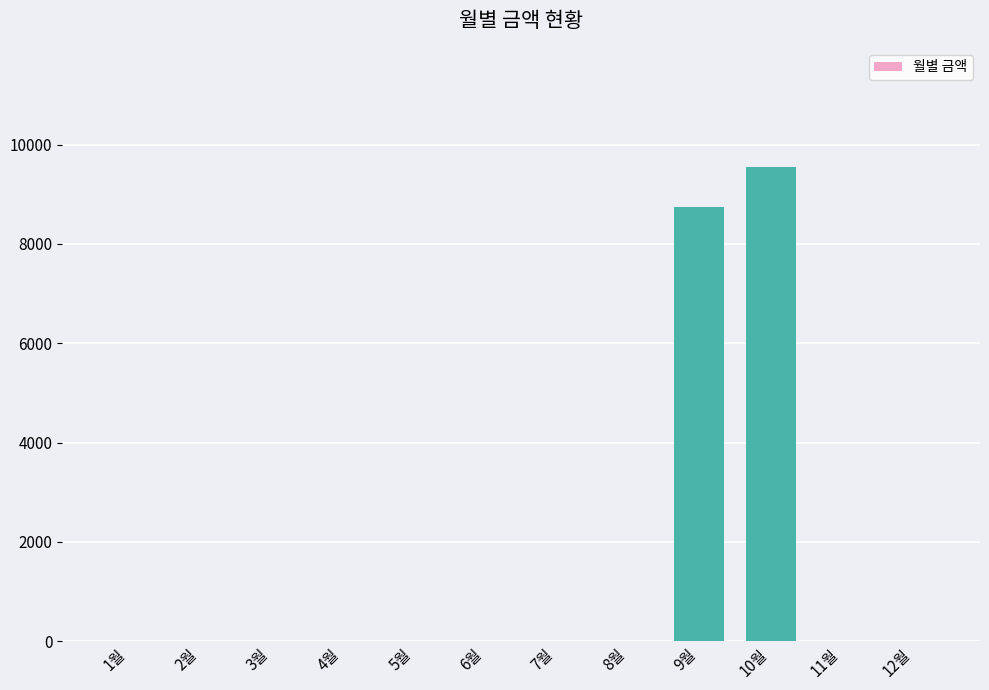

What is the sum of all values?

18290